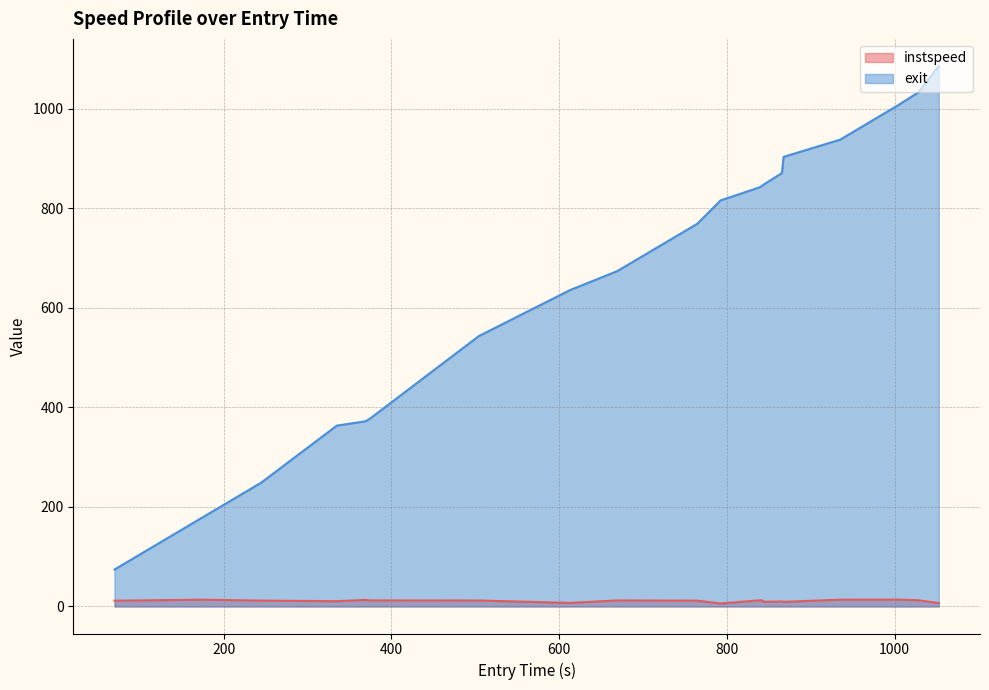

Reading right to left, what are all the values shown in this chart?

instspeed: 6.8	12.6	13.8	13.7	9.3	10.0	9.5	12.7	12.4	6.0	11.6	12.1	7.1	12.0	12.2	13.2	10.6	11.8	13.6	11.6
exit: 1086.0	1032.7	1006.9	937.8	903.3	870.7	848.3	844.0	841.9	815.8	769.0	673.7	635.4	543.2	378.3	372.1	363.3	248.9	178.7	74.3